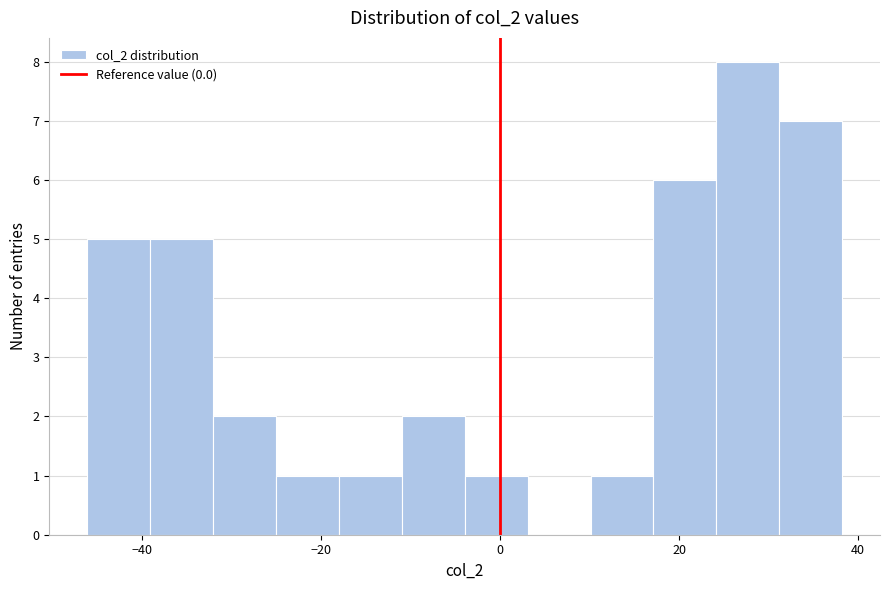

Around what value on the x-axis is the tallest bar? Give the approximate position of its centre, as read against the axis.

28